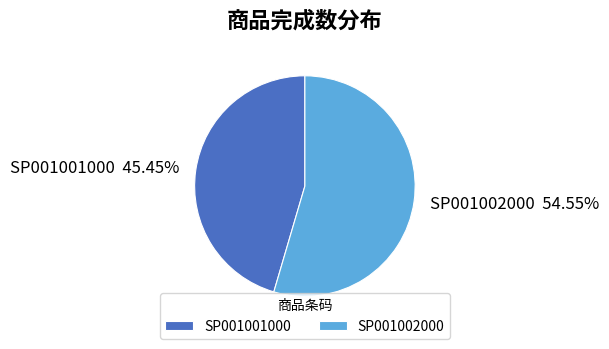

To the nearest percent, what percentage of the pie is SP001002000?

55%